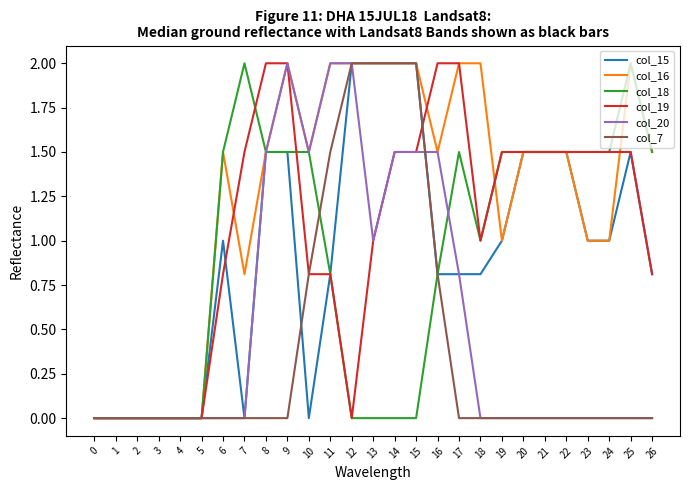

What is the difference between the maximum and minimum values in the col_19 series?

2.0